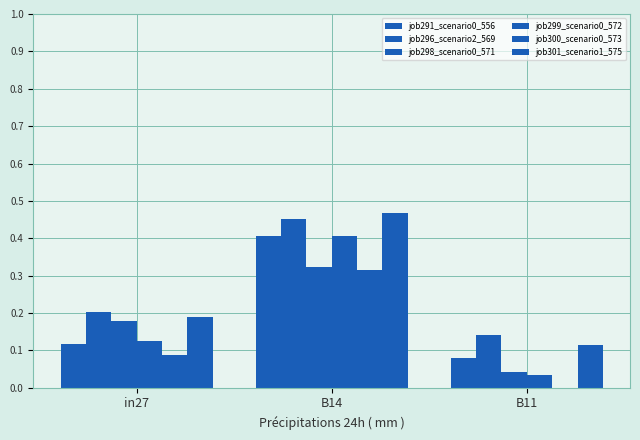

How many groups of bars are there?

3